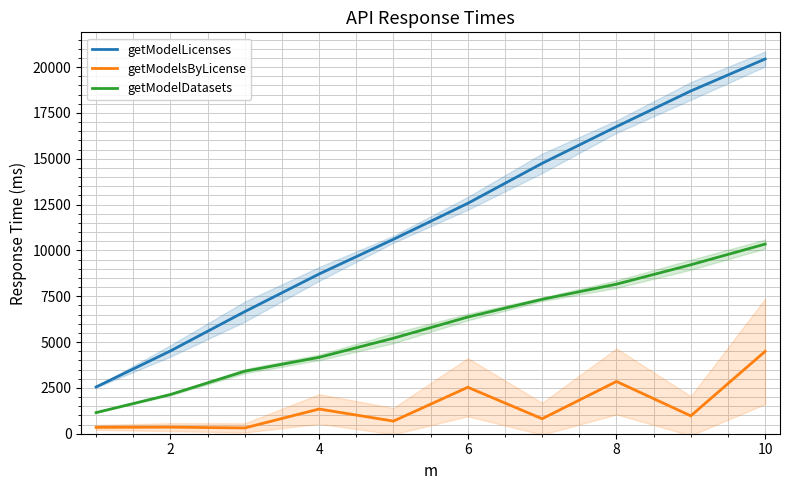

True or false: getModelDatasets has more than 2 interior local peaks.

False